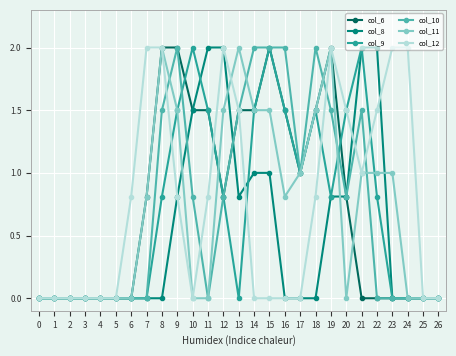

What is the maximum value for col_8?

2.0